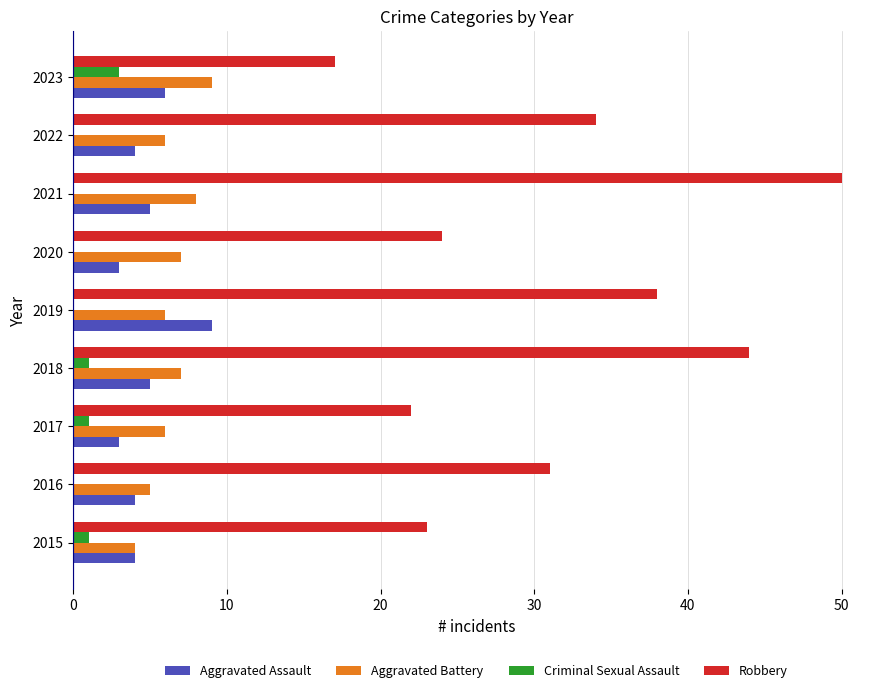

How many categories are shown in the chart?

9